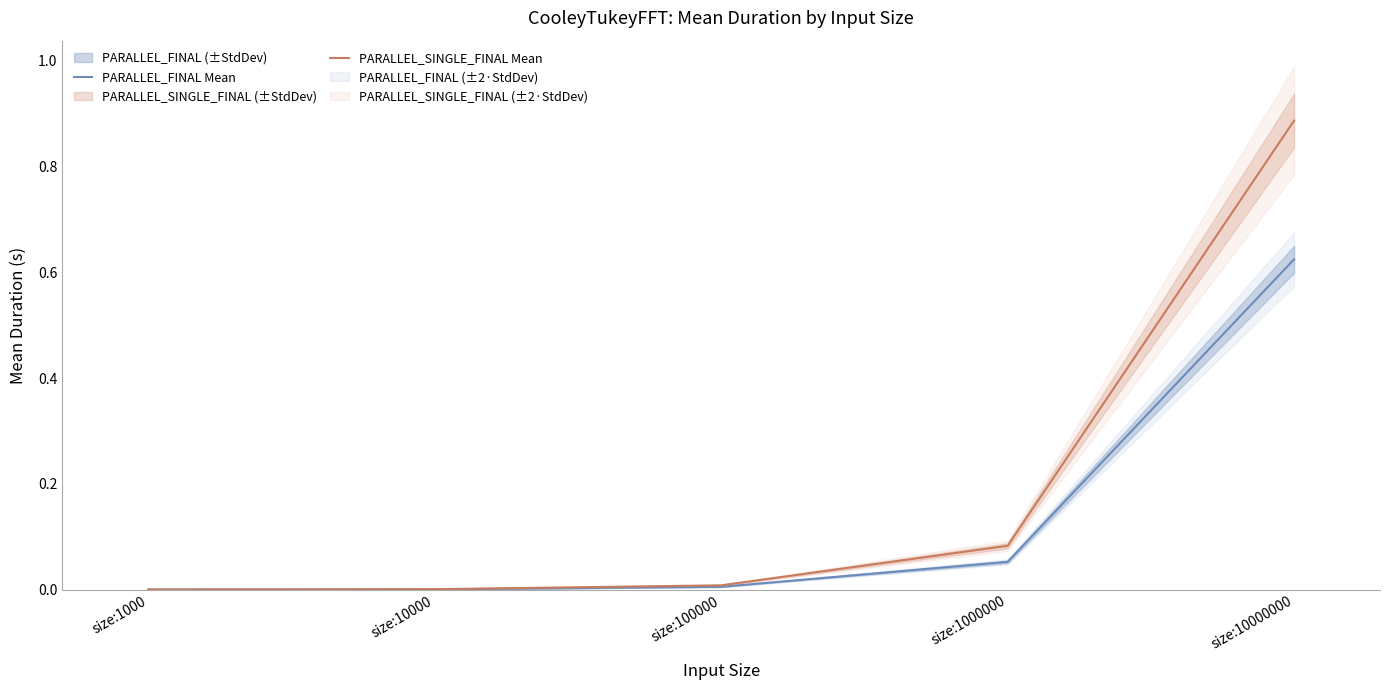

Where is PARALLEL_SINGLE_FINAL Mean nearest to the value 0?

size:1000